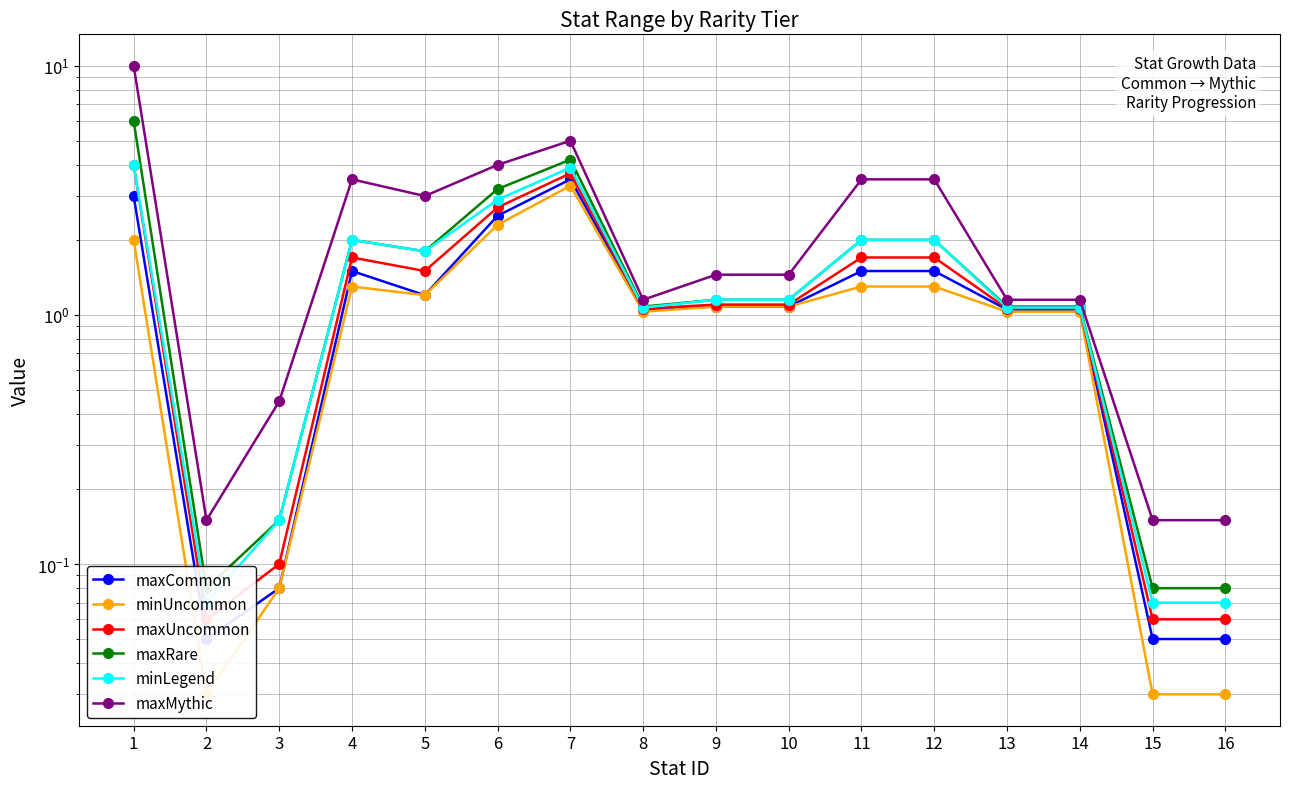

What is the difference between the highest and lowest values at 7?

1.7